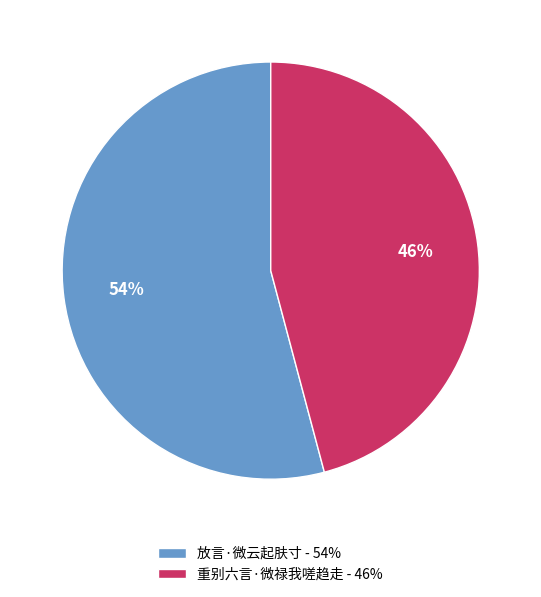

What is the ratio of the value at 放言·微云起肤寸 - 54% to the value at 重别六言·微禄我嗟趋走 - 46%?

1.2